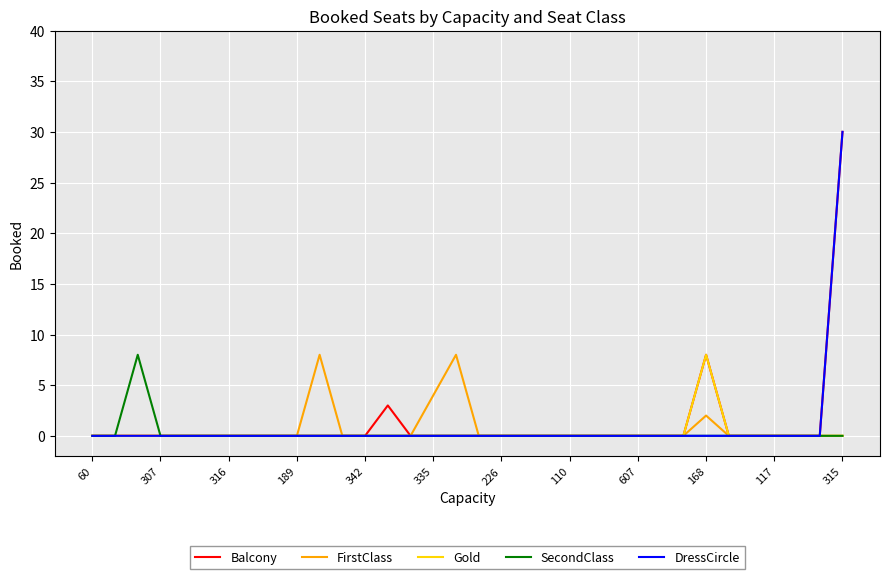

What is the maximum value shown in the chart?

30